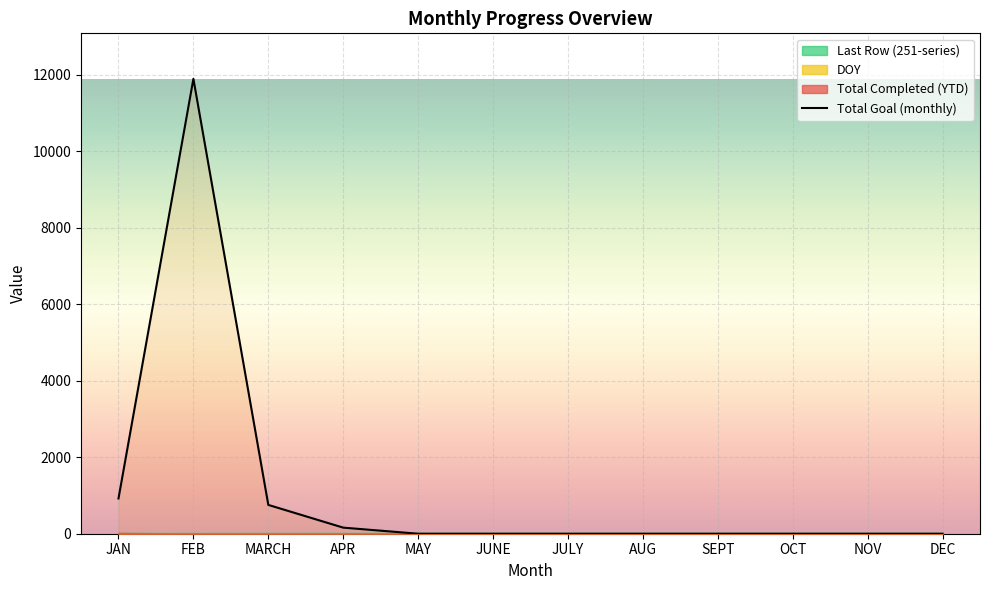

What is the greatest value displayed?

11888